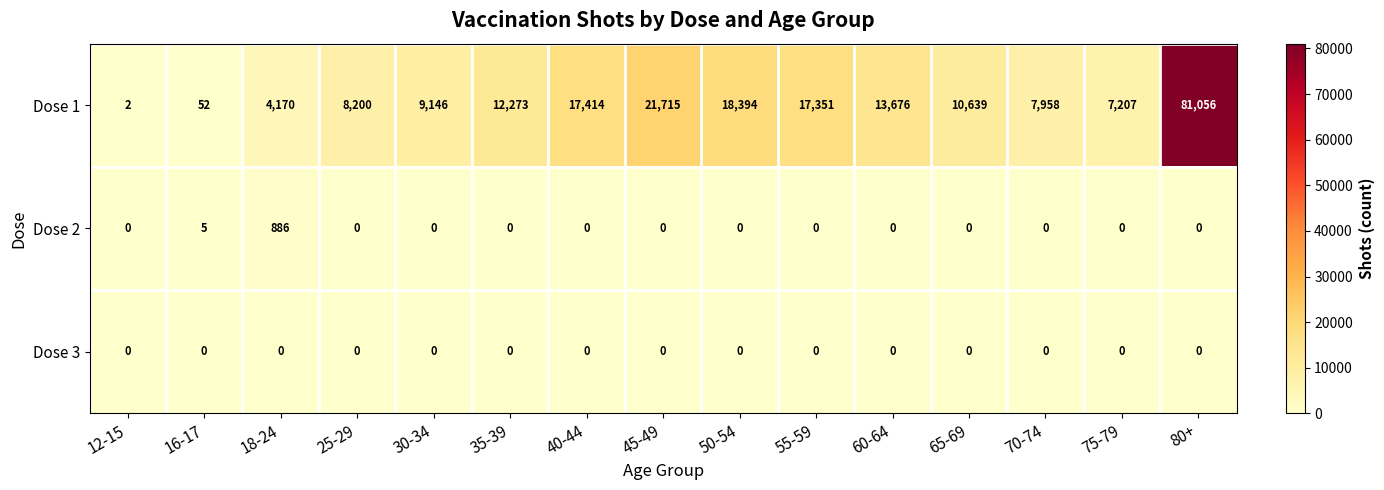

What is the average value of the Dose 1 series?

15284